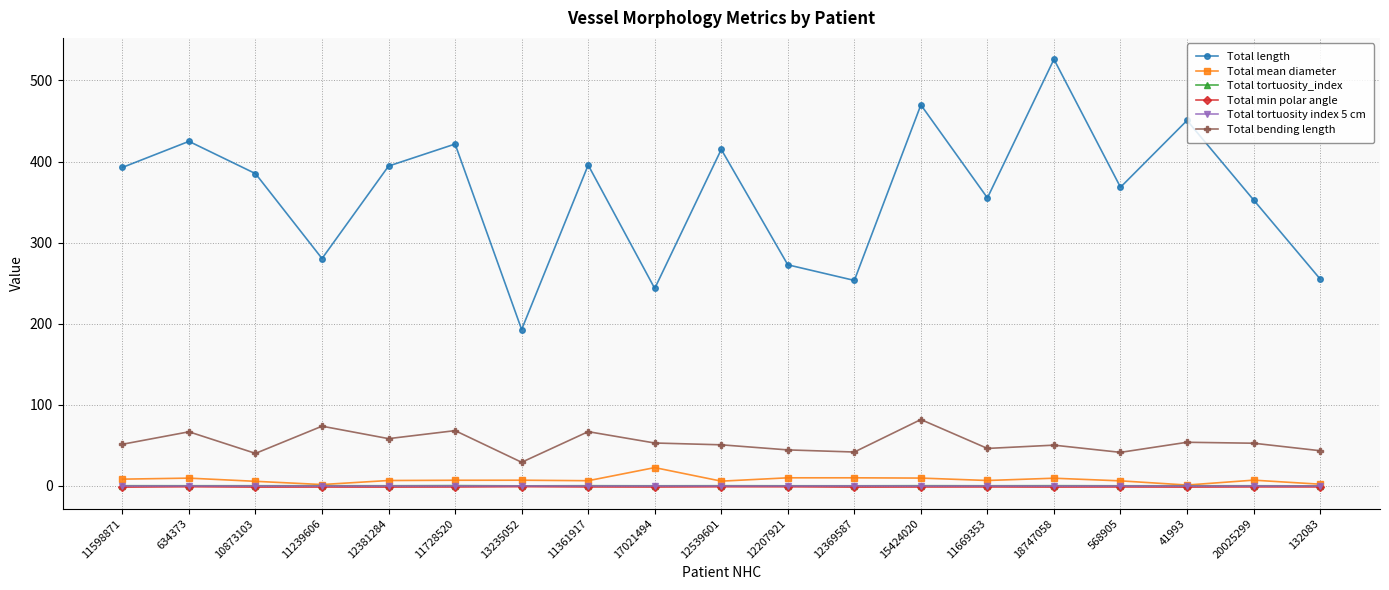

True or false: Total tortuosity index 5 cm and Total min polar angle intersect in this chart.

False